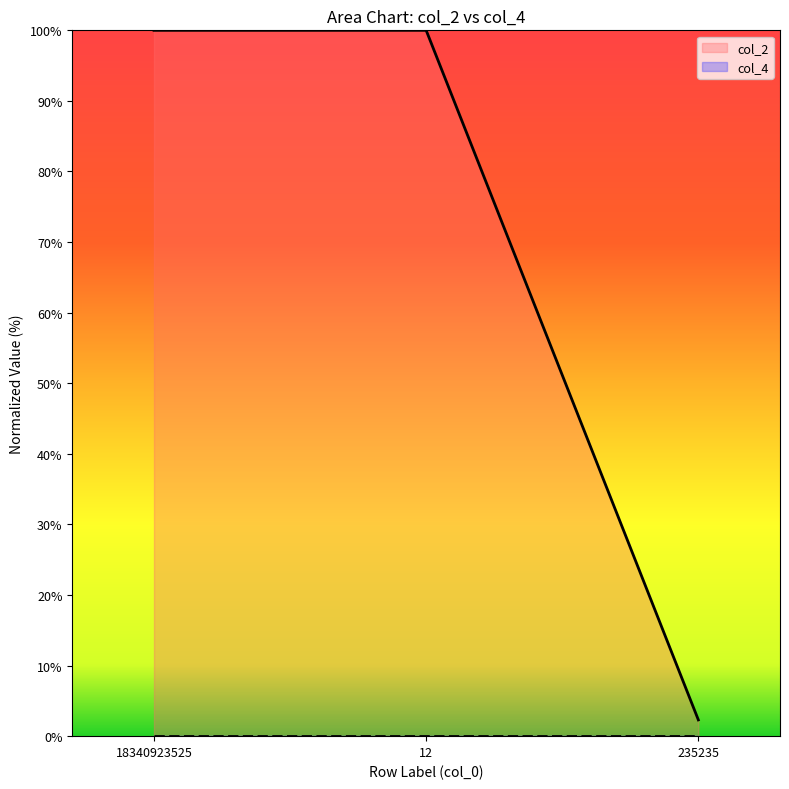

Count the number of categories in the chart.

3